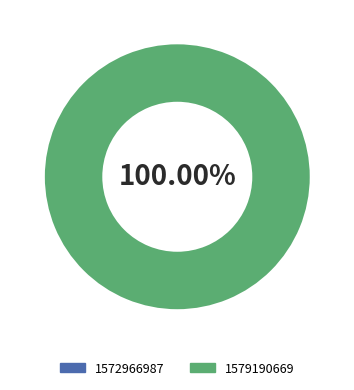

Count the number of slices in the pie.

2